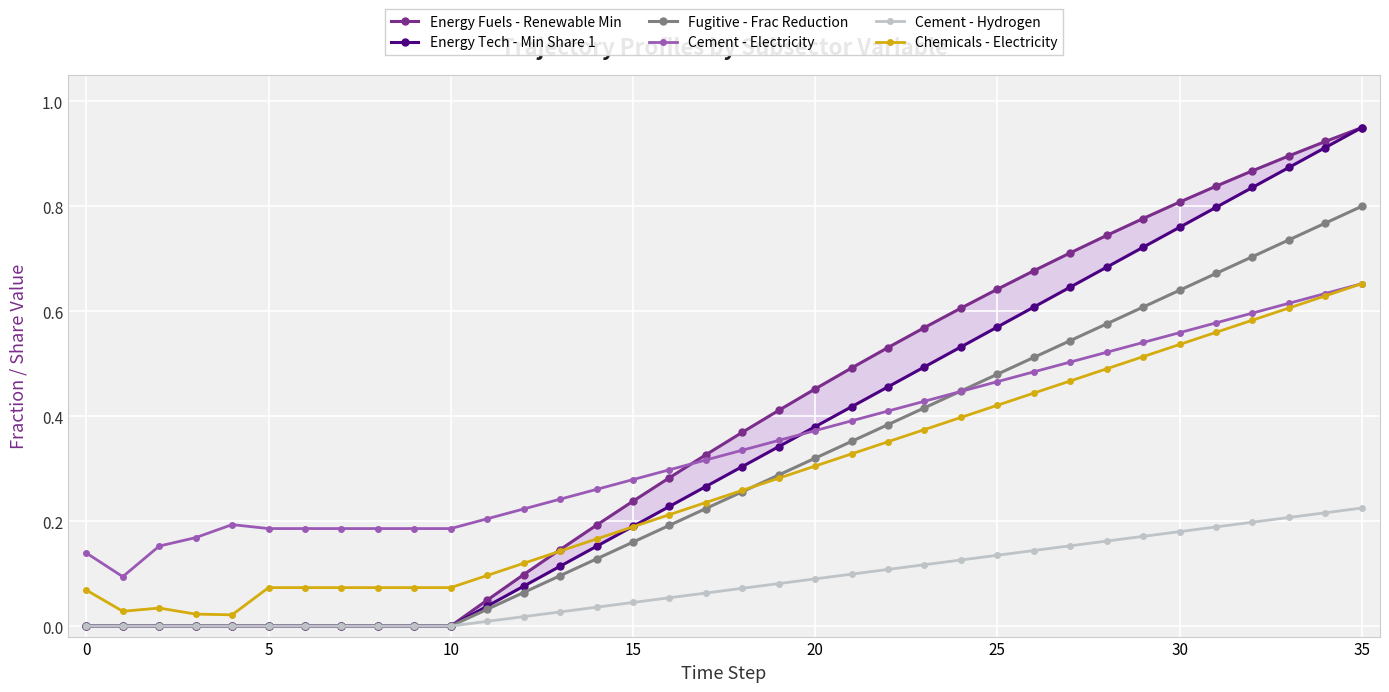

The Chemicals - Electricity series shows 0.3 at 20. True or false?

True